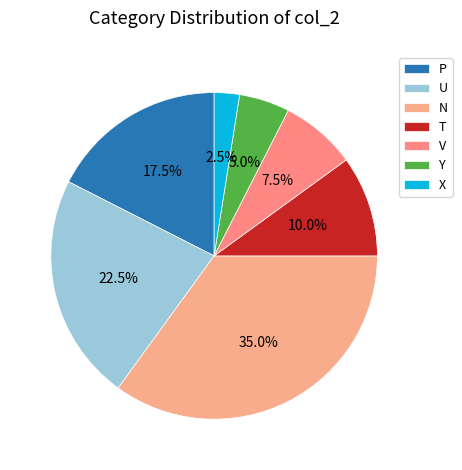

Which category has the smallest portion of the pie?

X